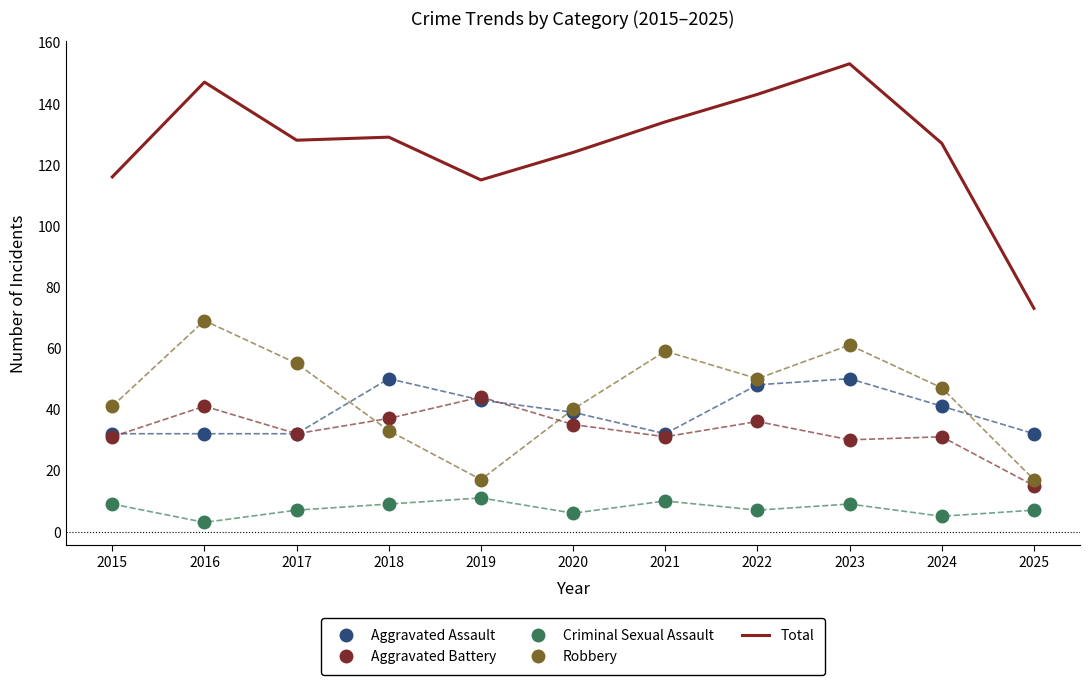

Rank the series by their maximum value, from lowest to highest.

Criminal Sexual Assault, Aggravated Battery, Aggravated Assault, Robbery, Total